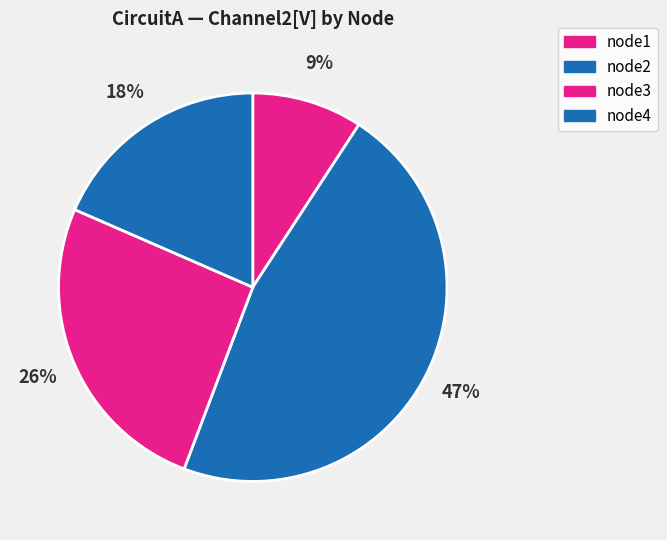

How many segments does this pie chart have?

4